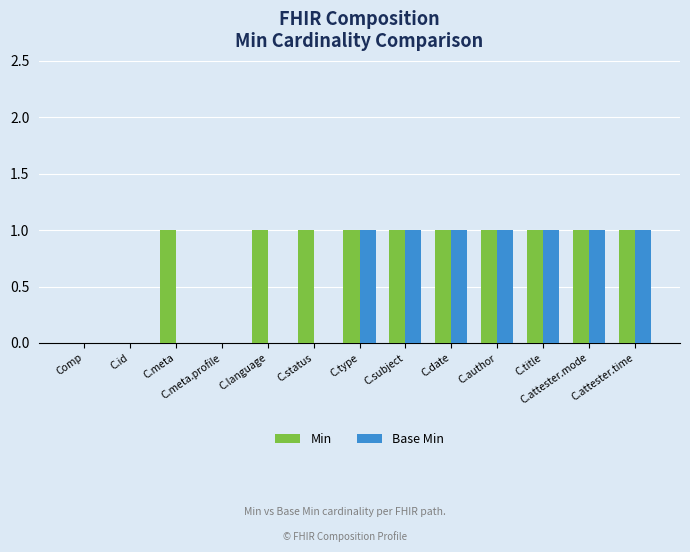

The value of Base Min at C.date is 1. True or false?

True